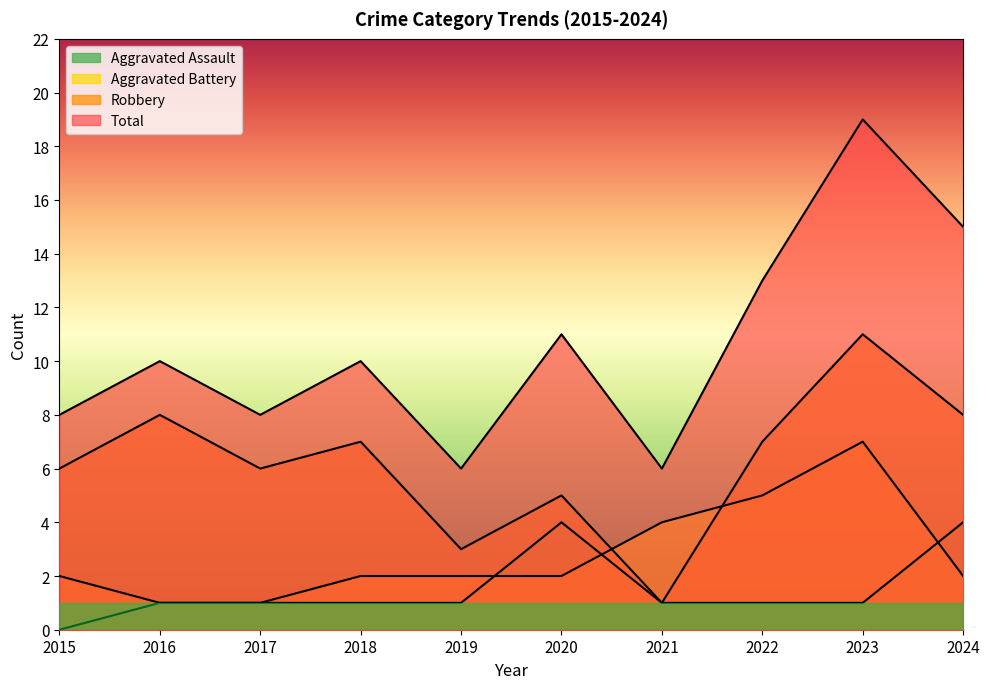

What is the difference between the second highest and minimum values in the Robbery series?

7